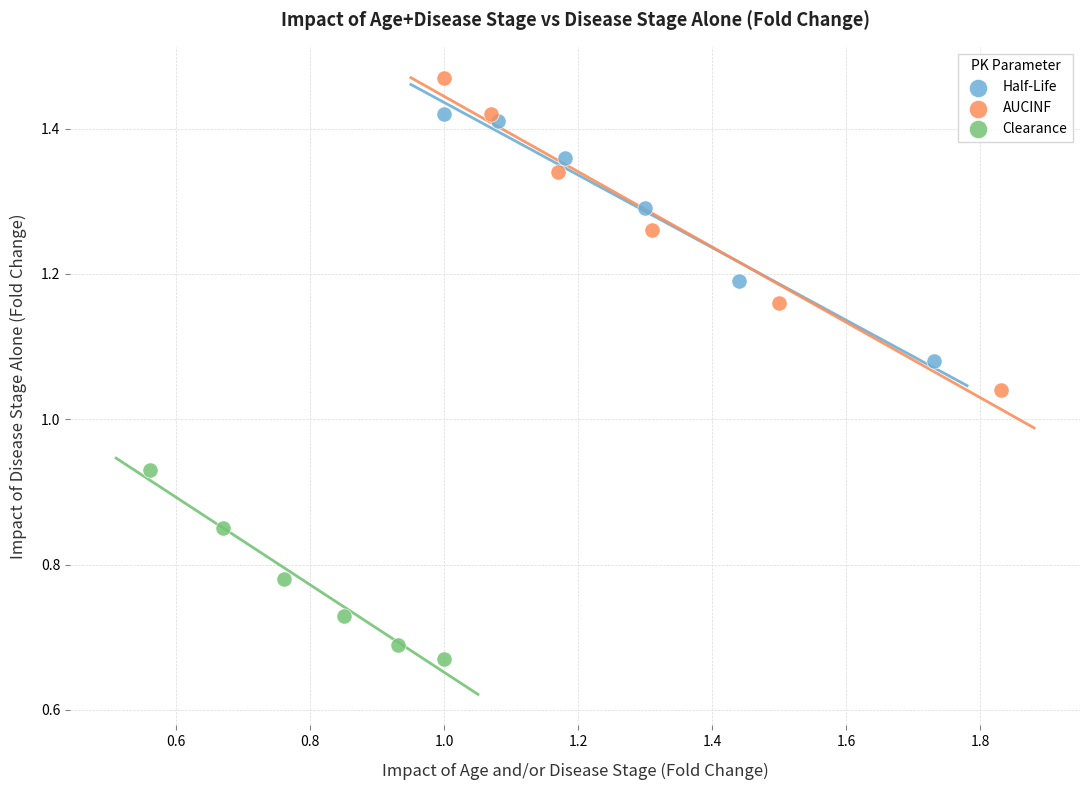

Which series has the largest Y range (max minus min)?

AUCINF